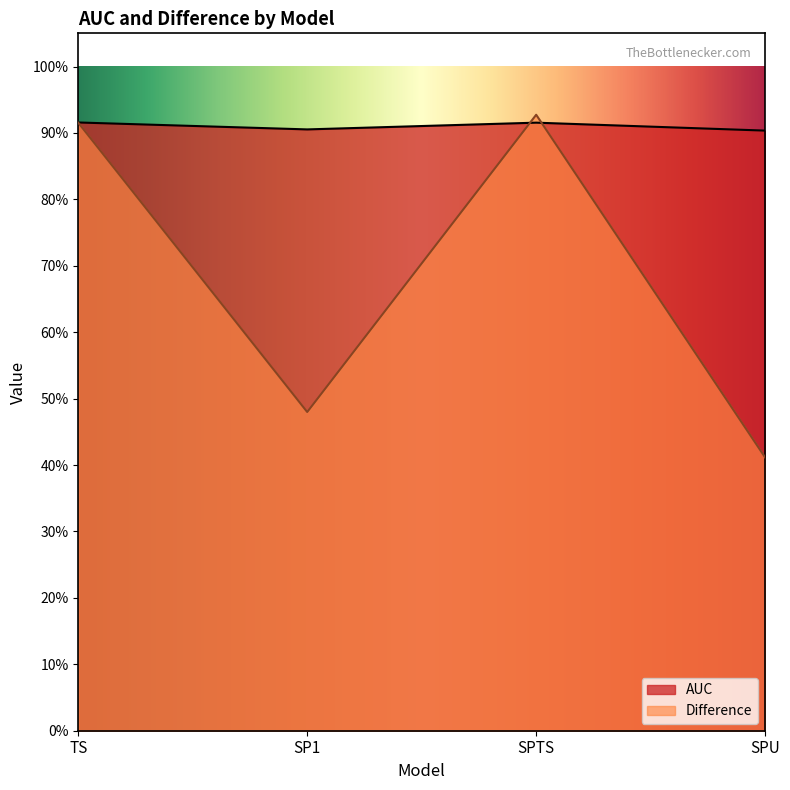

The AUC series shows 0.9 at SP1. True or false?

True